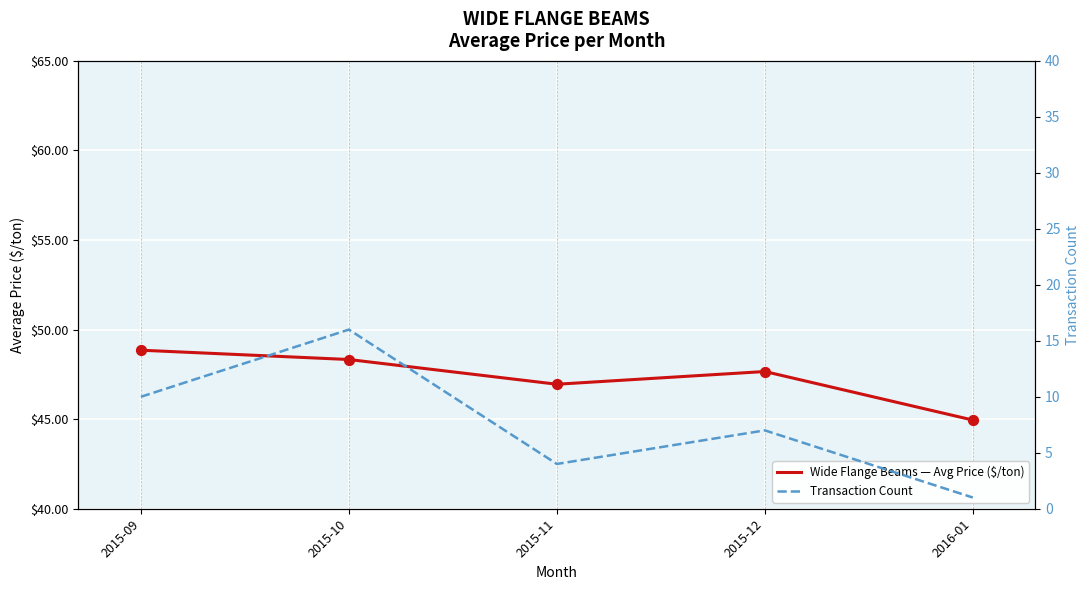

Is the value of Transaction Count at 2015-12 greater than the value of Wide Flange Beams — Avg Price ($/ton) at 2015-09?

No